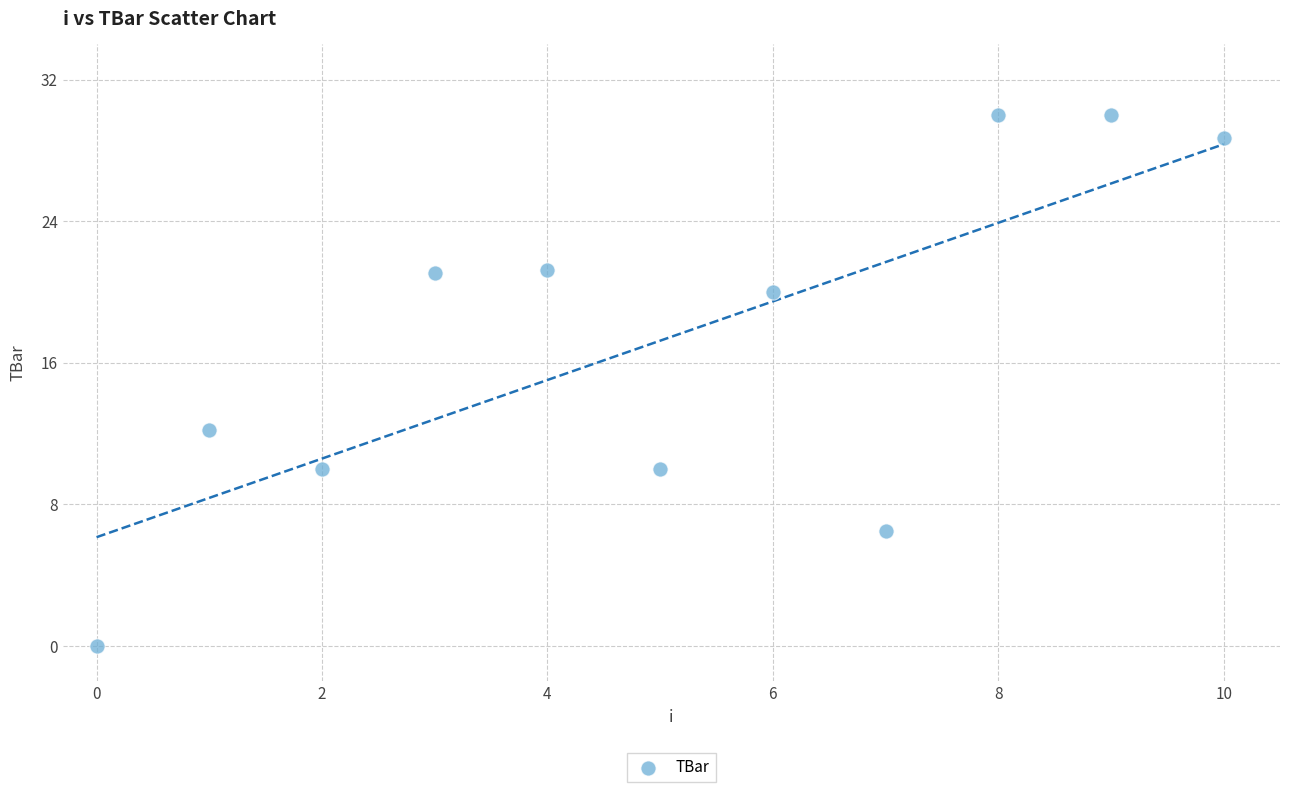

What is the range of Y values (max minus min)?

30.0